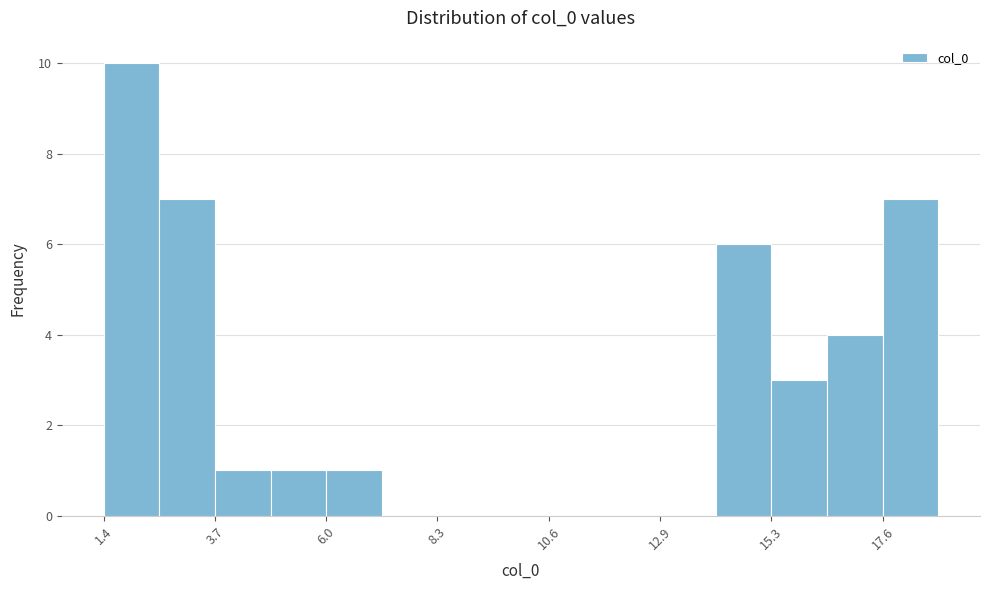

Around what value on the x-axis is the tallest bar? Give the approximate position of its centre, as read against the axis.

2.0